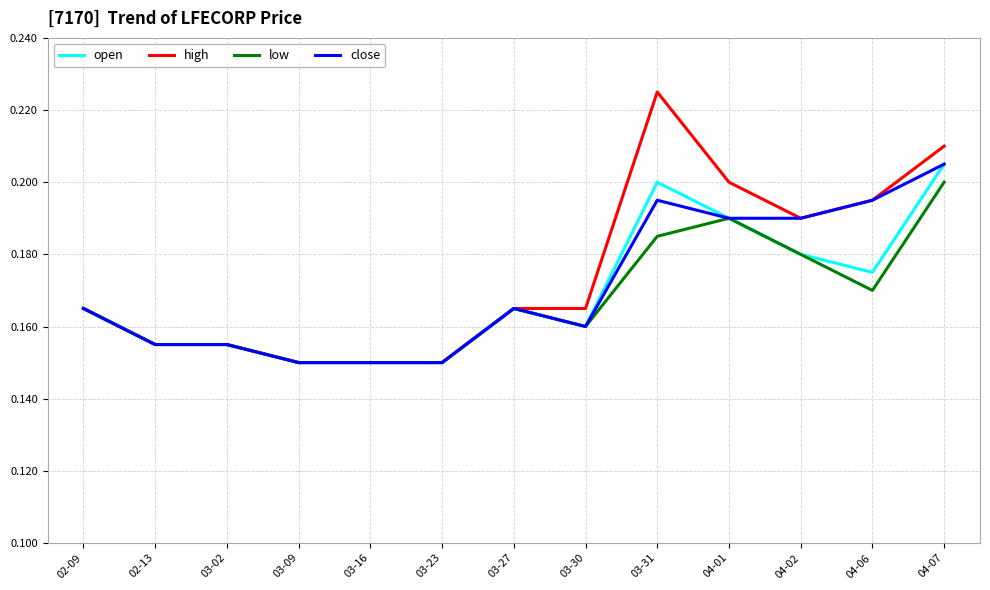

Which series has the largest range (max minus min)?

high